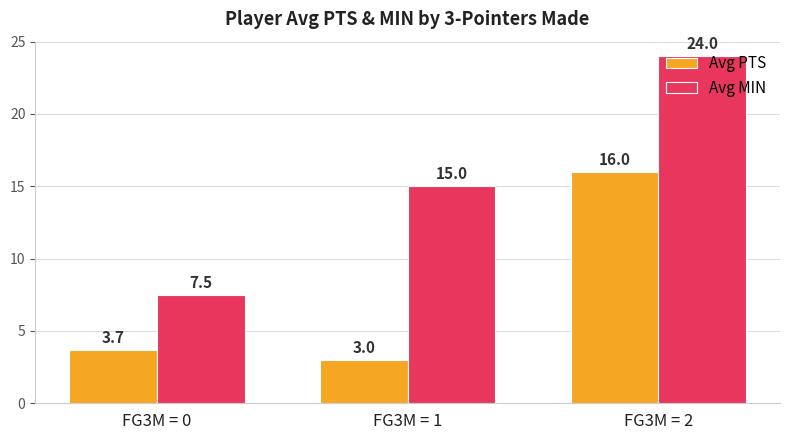

Which series has the largest range (max minus min)?

Avg MIN